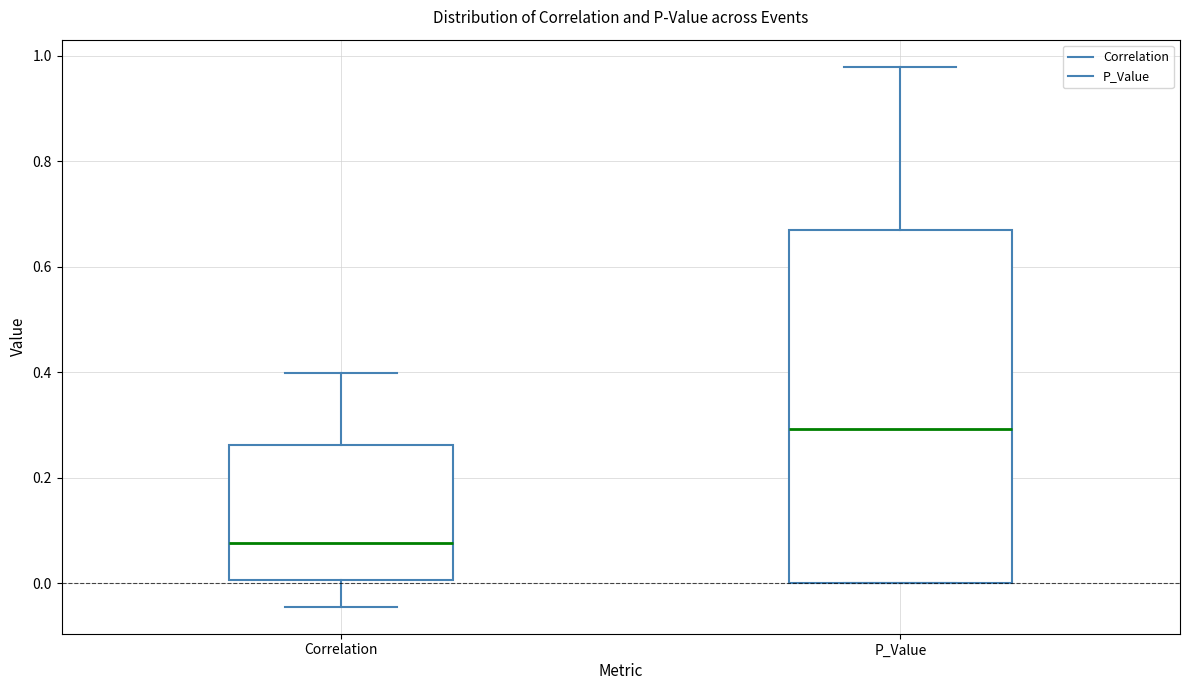

Reading left to right, transcribe this box plot: for each box, give where its median line is, the range the box spans, and where its two whiskers end, as read against the y-axis. The values are not printed on the chart, so give them approximately, as read against the axis.

Correlation: median 0.08, box 0.00 to 0.26, whiskers -0.04 to 0.40
P_Value: median 0.30, box 0.00 to 0.66, whiskers 0.00 to 0.98